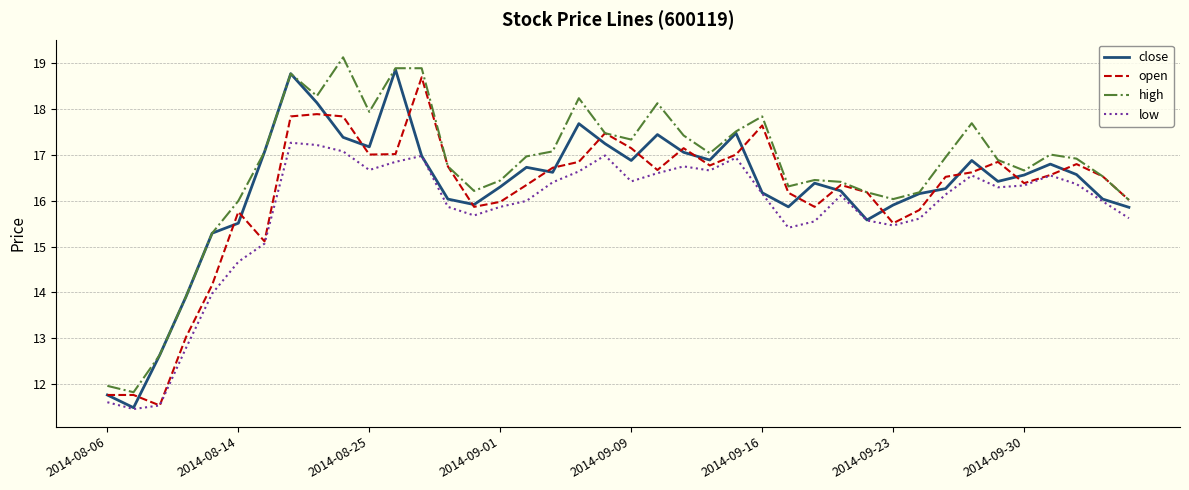

Which series has the largest total across all categories?

high